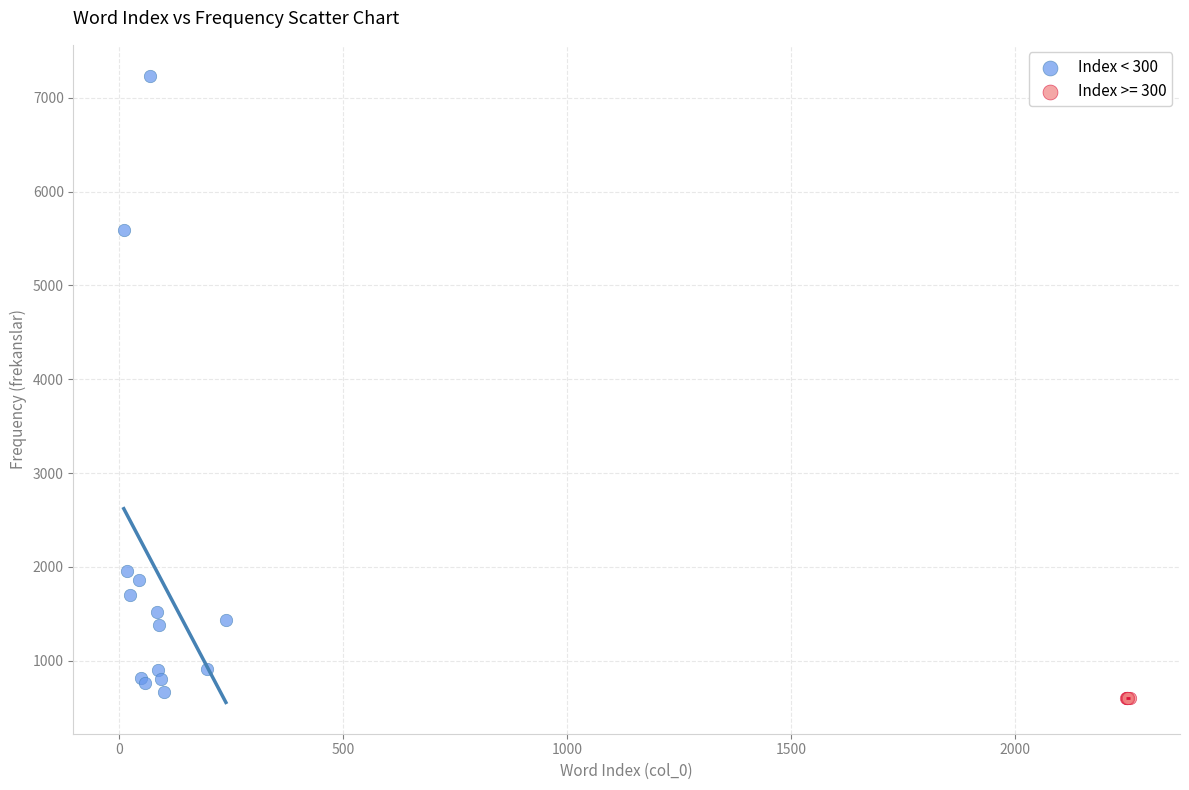

Which series reaches the maximum Y coordinate?

Index < 300